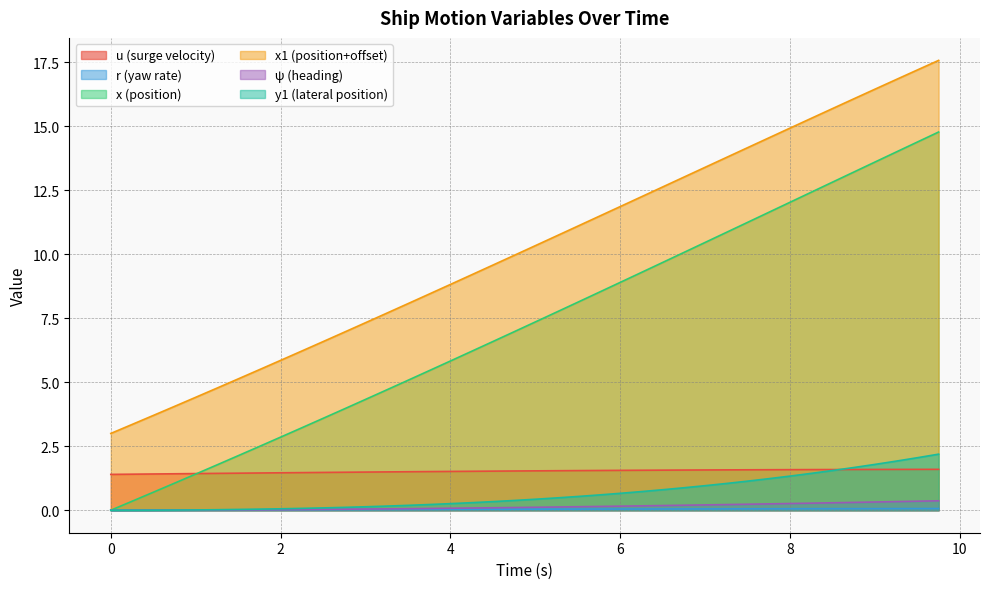

The value of u at 5.0 is 2.4. True or false?

False